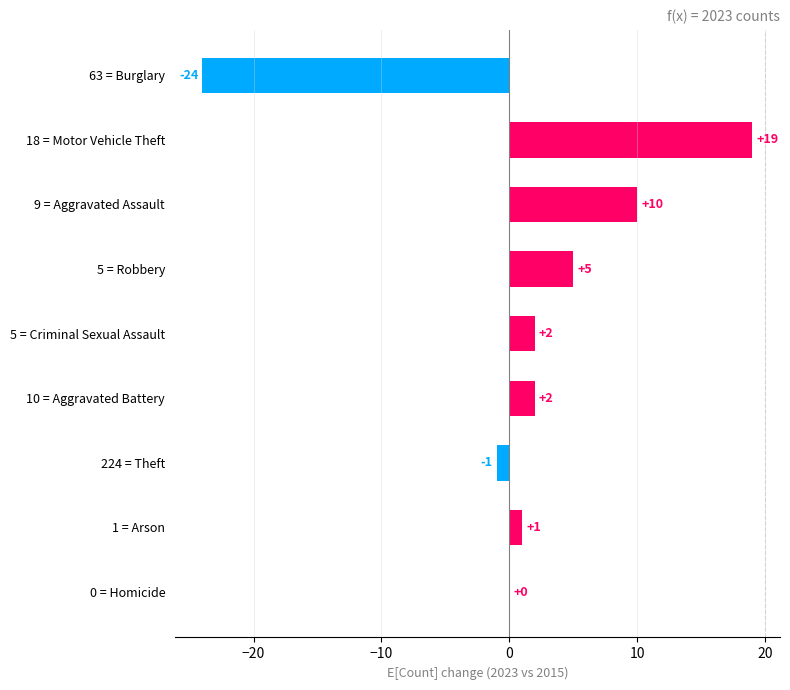

What is the change in value from 5 = Robbery to 18 = Motor Vehicle Theft?

+14